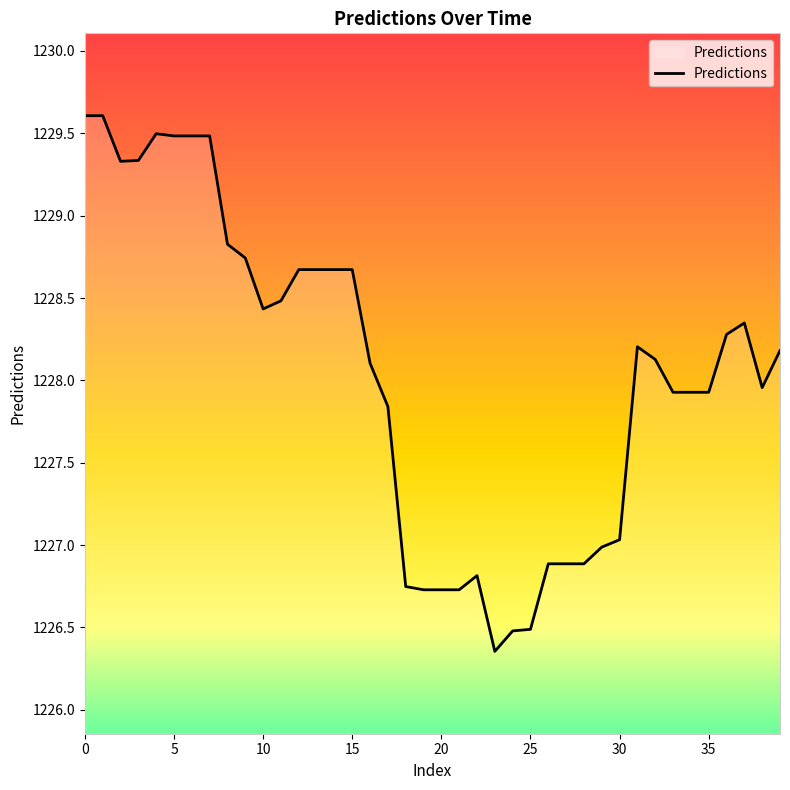

What is the greatest value displayed?

1229.6